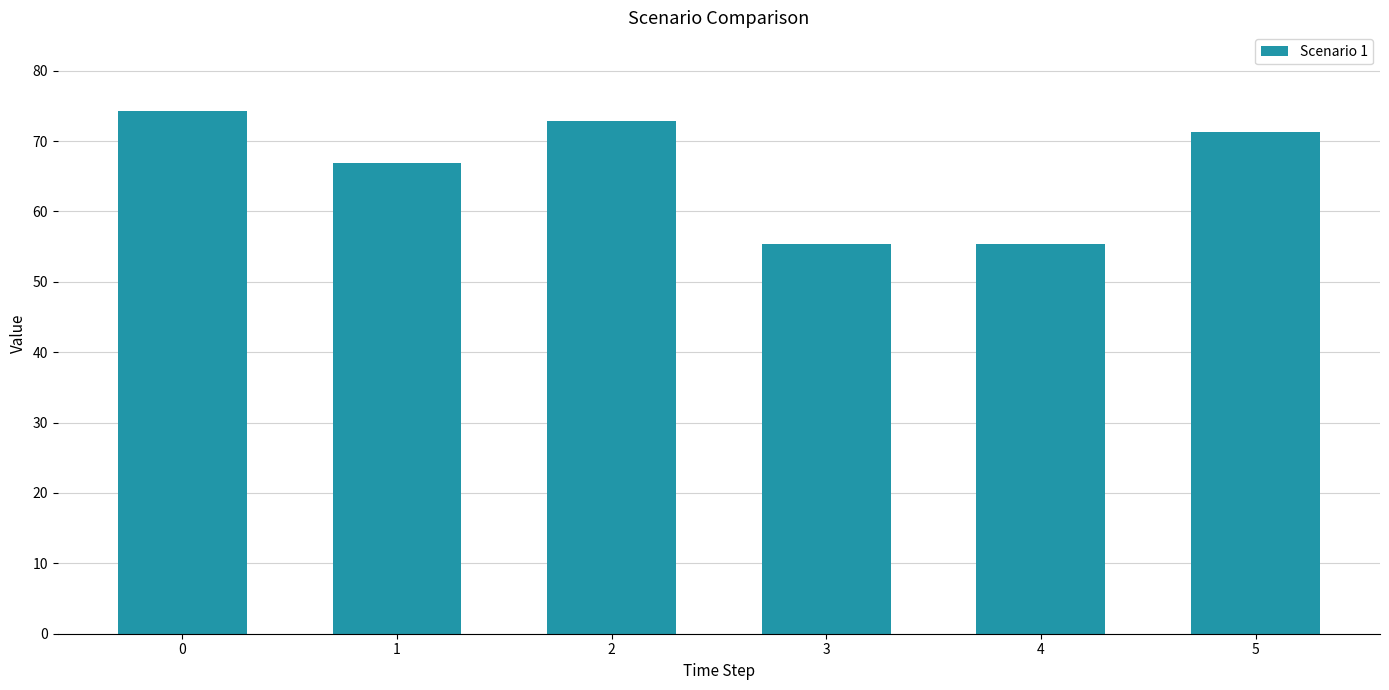

The value at 1 is 66.9. True or false?

True